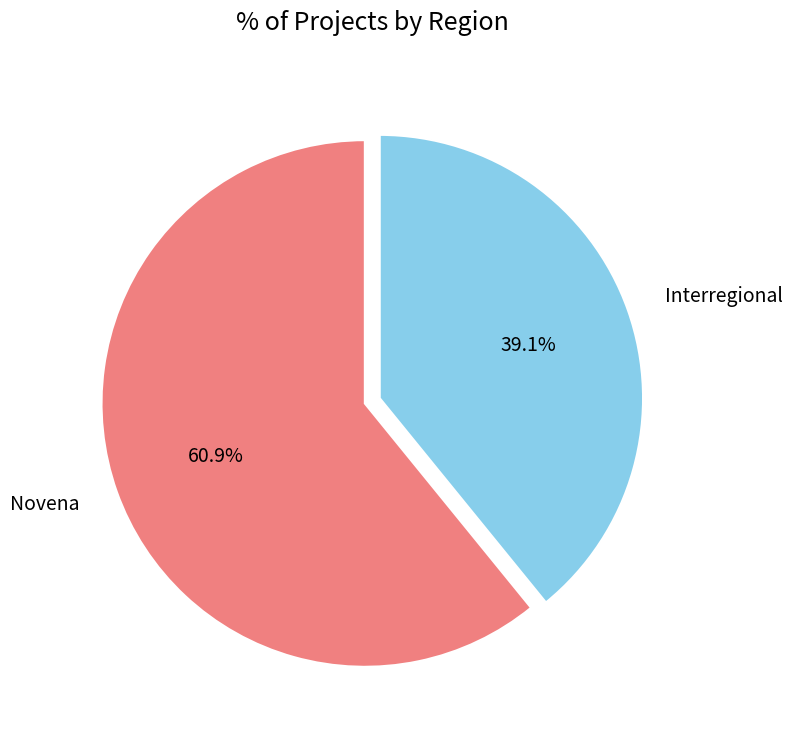

What is the smallest slice in the pie chart?

Interregional